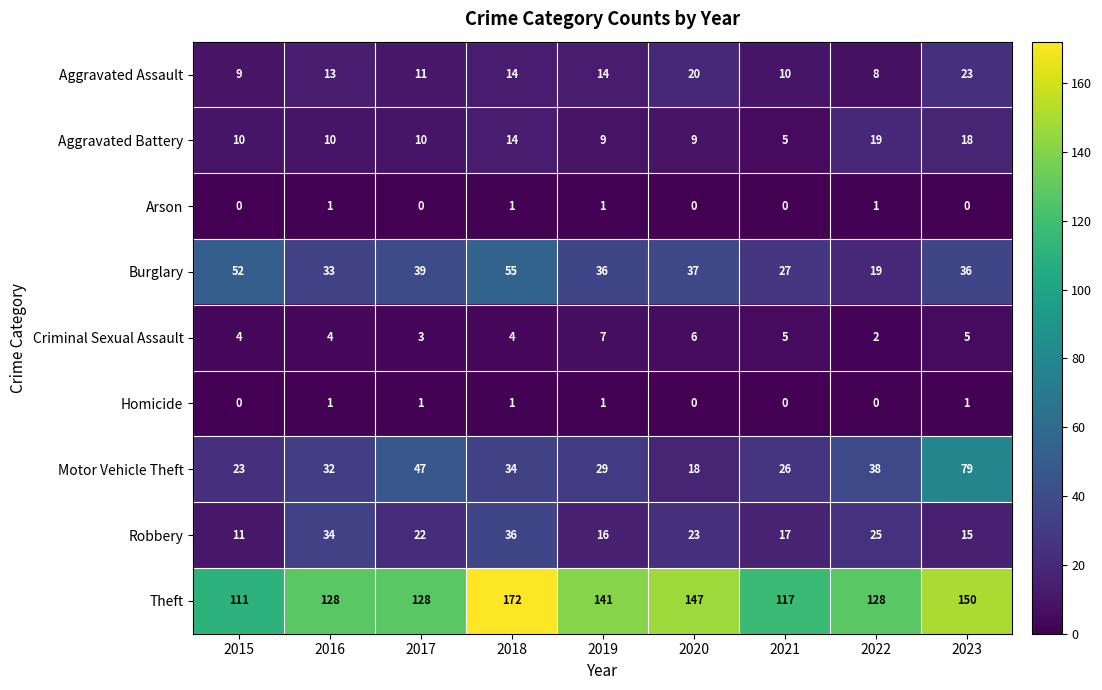

What is the difference between the highest and lowest values at 2019?

140